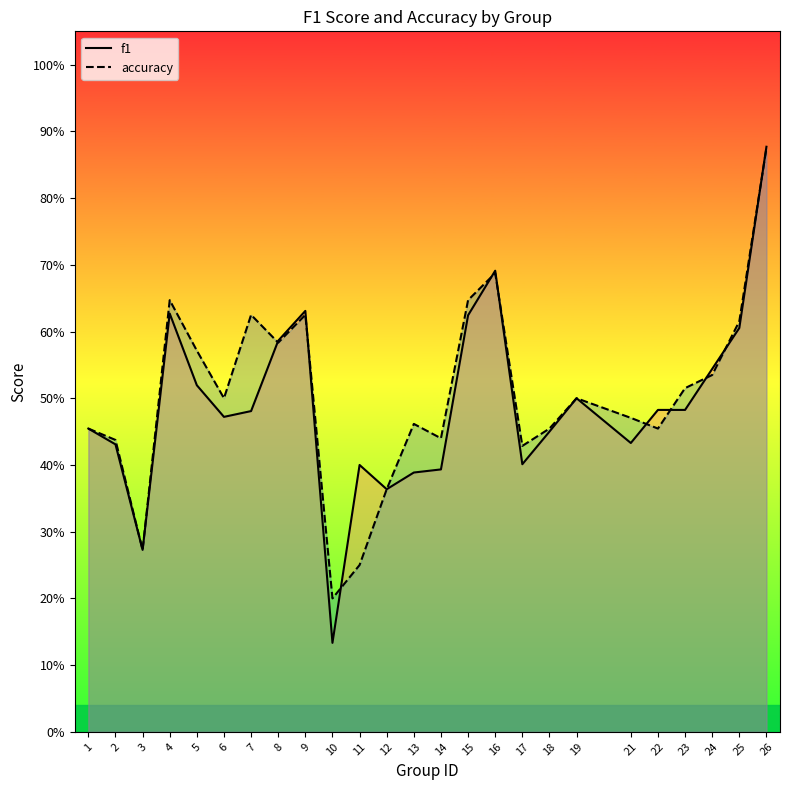

Which series changed the most between 4 and 17?

f1